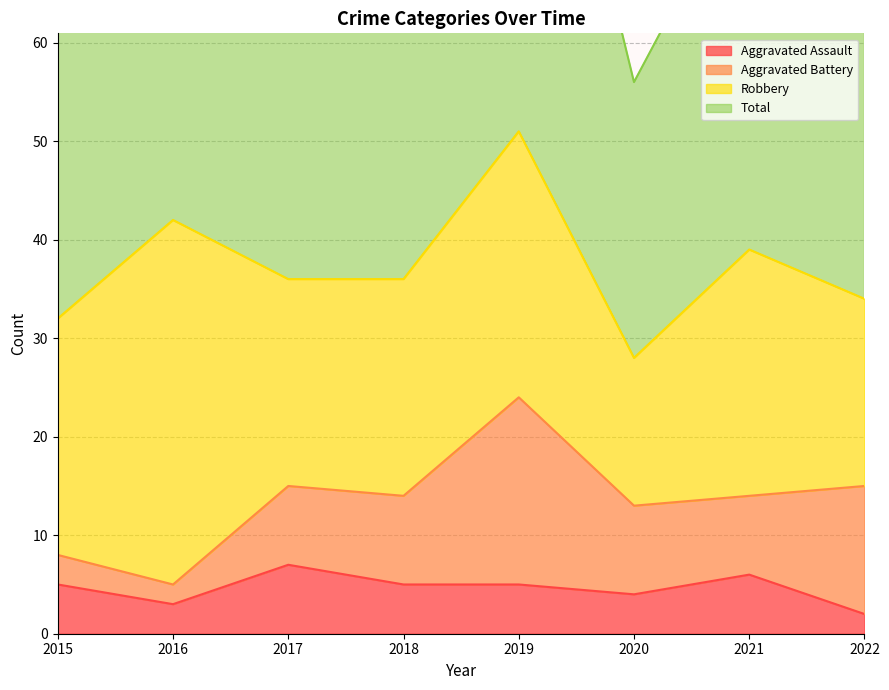

List the labels in order of Total value, smallest first.

2020, 2015, 2022, 2017, 2018, 2021, 2016, 2019